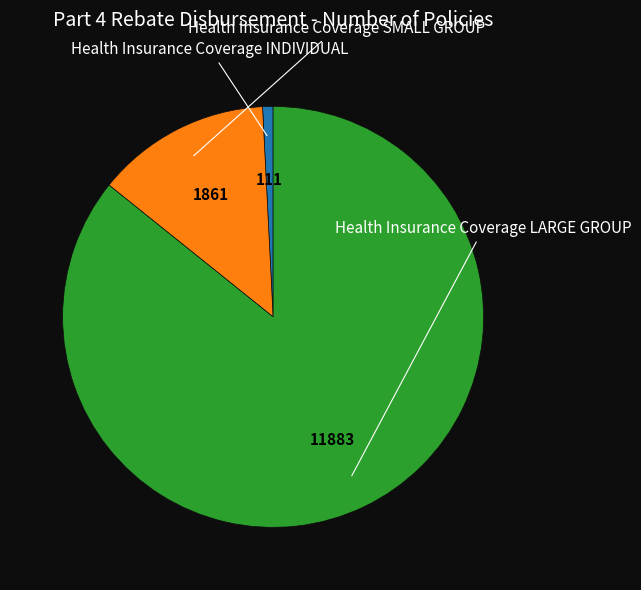

Is there any slice that represents more than half of the pie?

Yes